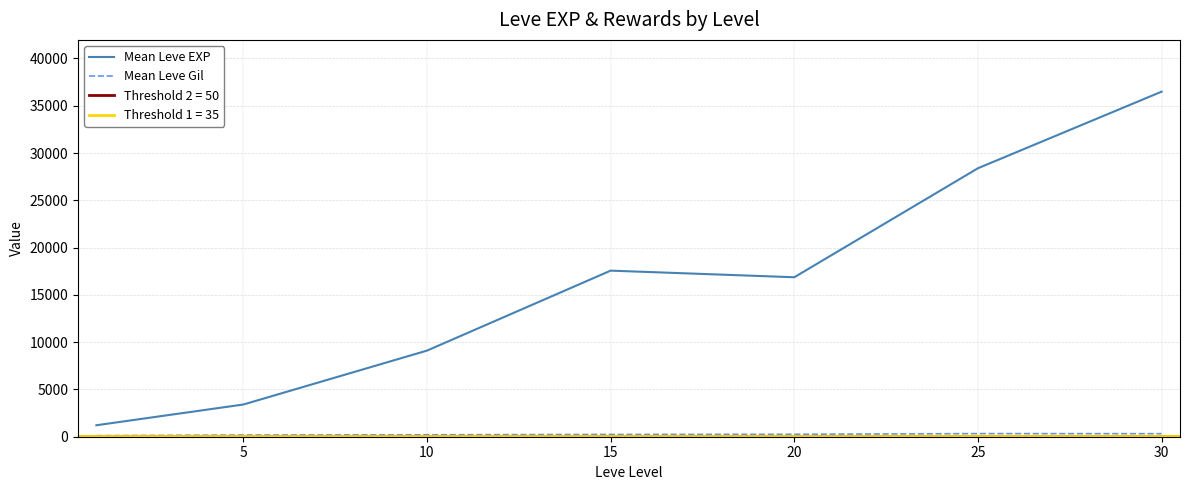

What is the value of the Mean Leve EXP point at the 1st from the left?

1213.3